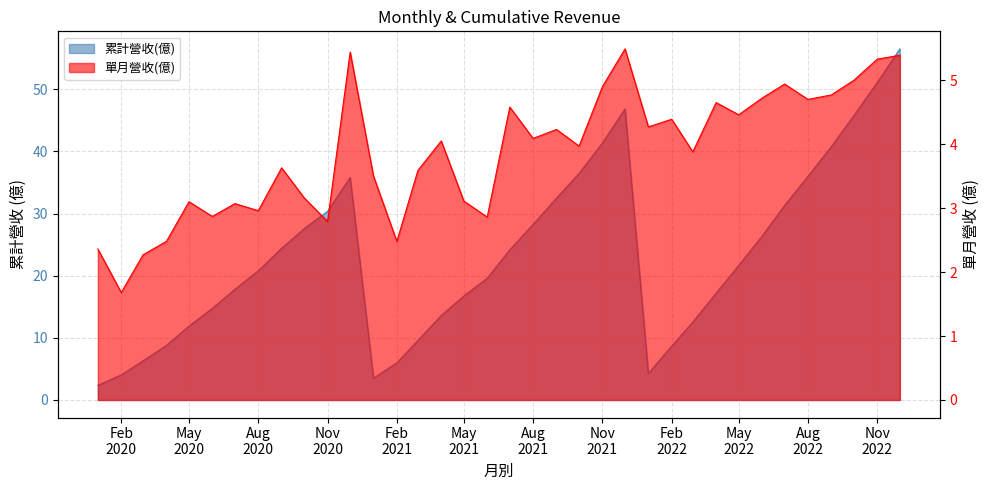

True or false: 單月營收(億) and 累計營收(億) cross at least once.

False